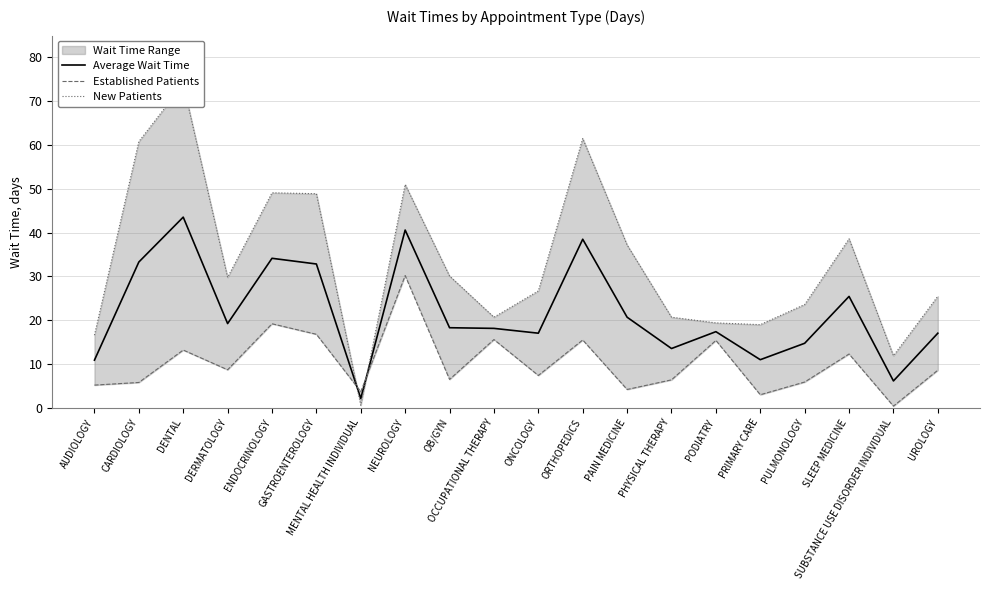

How many lines are shown in the chart?

3